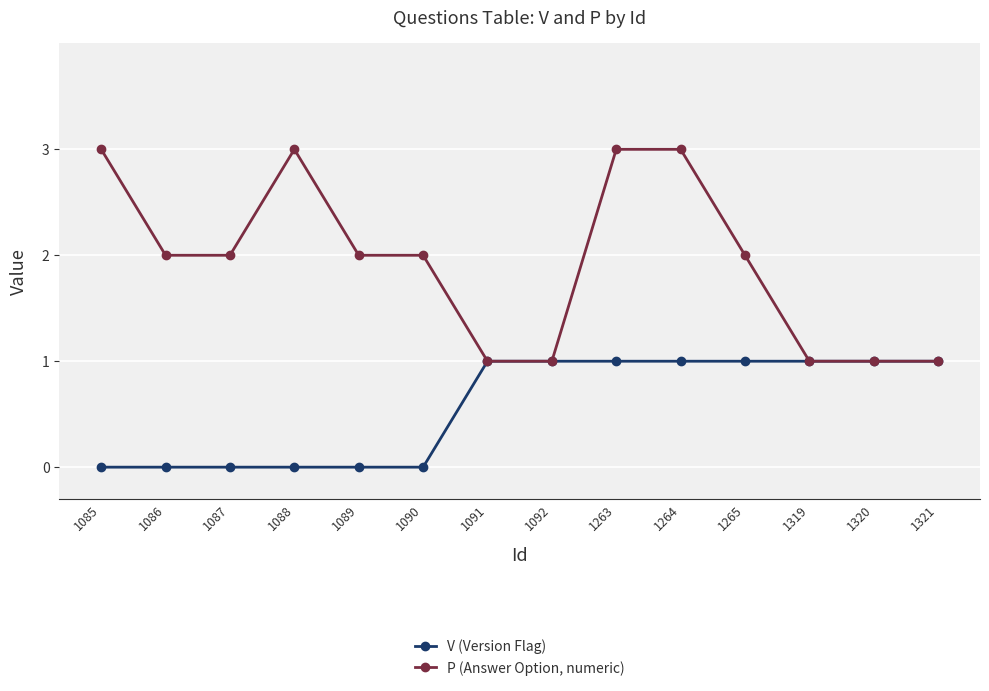

What is the maximum value shown in the chart?

3